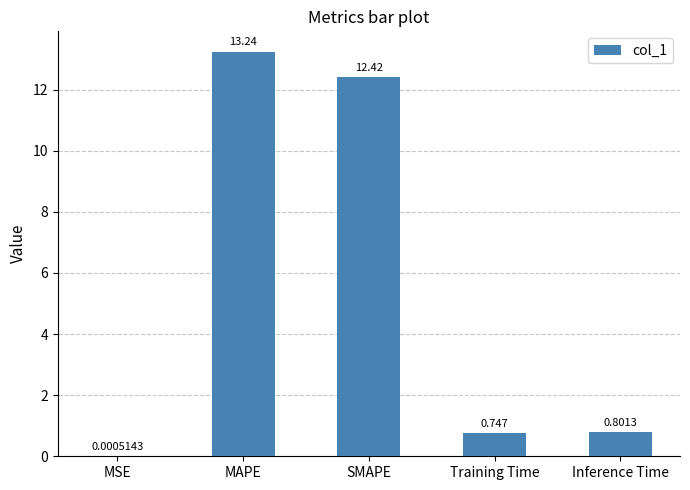

Which category has the highest value across all series?

MAPE